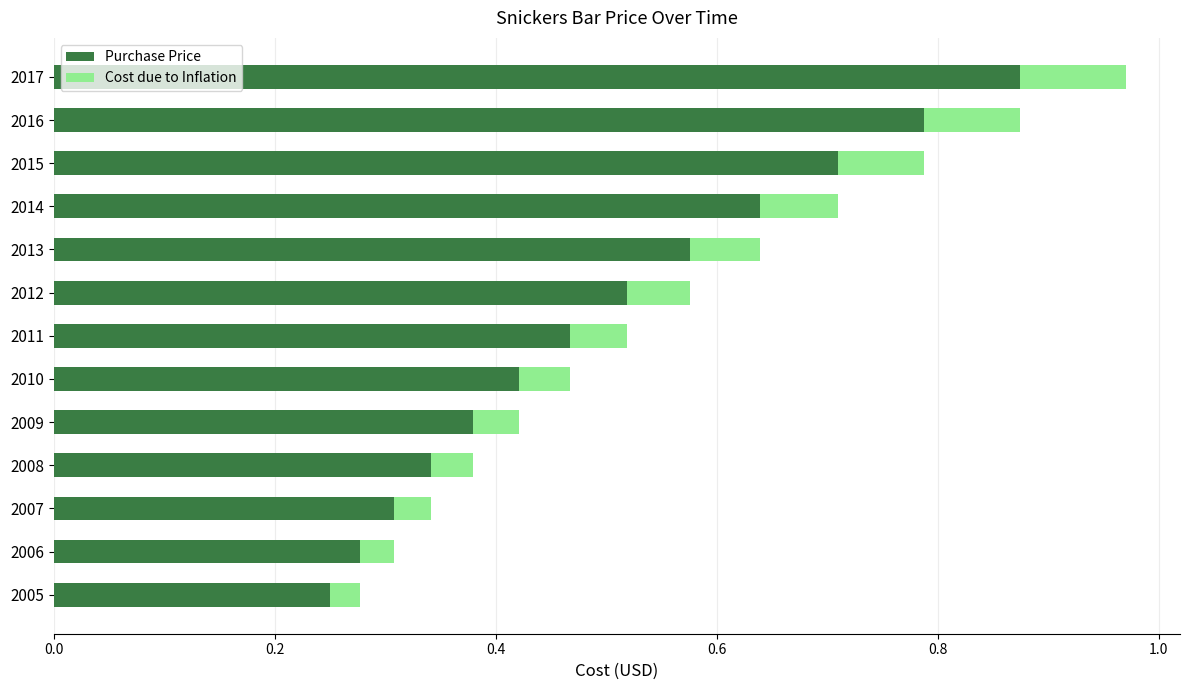

What is the sum of all Purchase Price values?

6.6